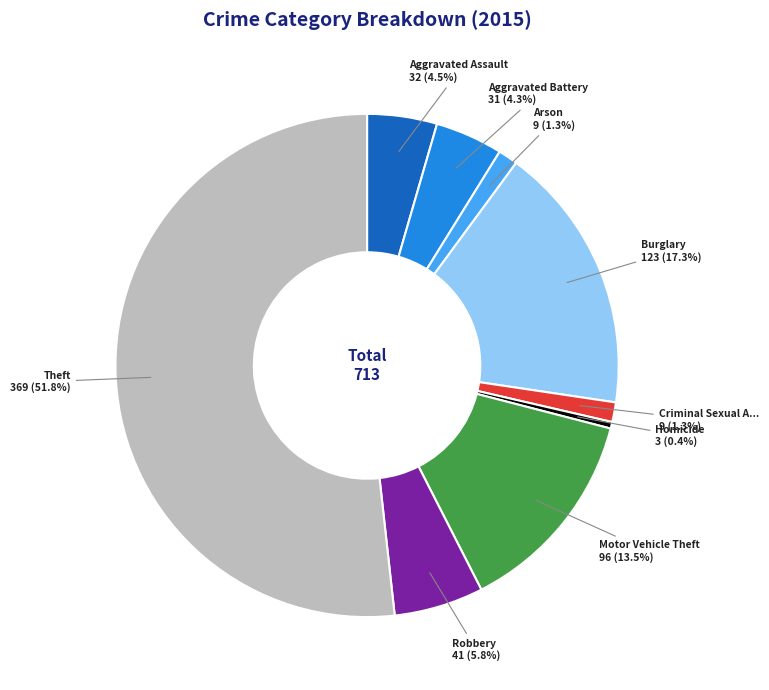

Count the number of slices in the pie.

9